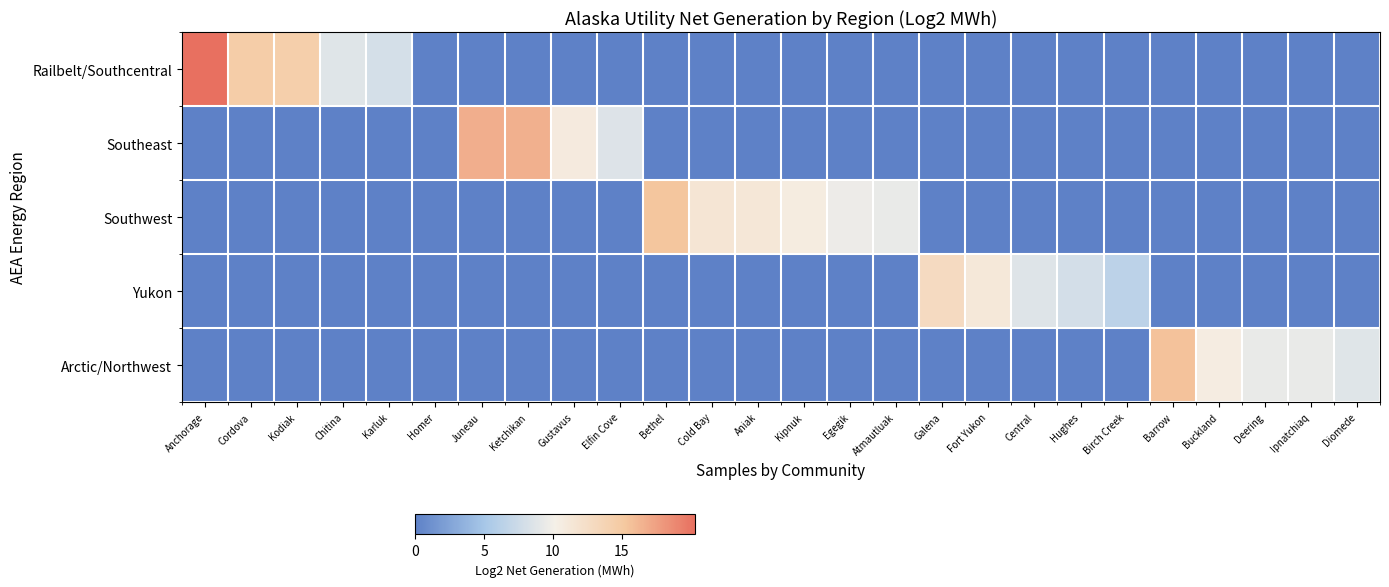

How many series are shown in this chart?

5